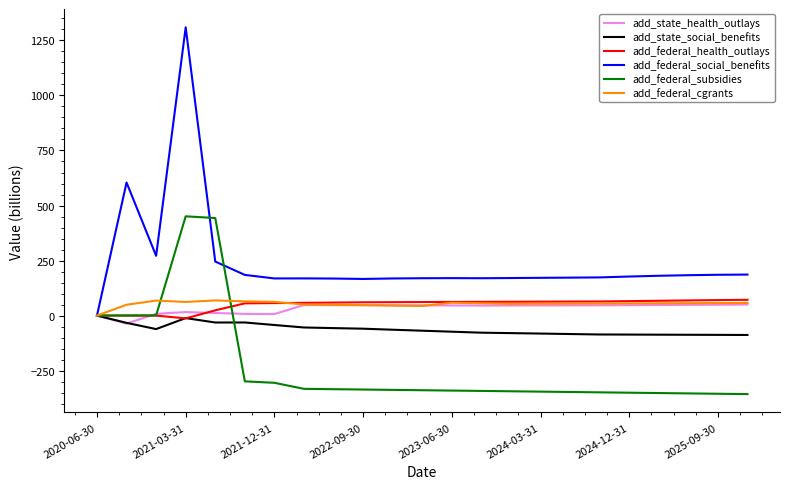

What is the greatest value displayed?

1309.4